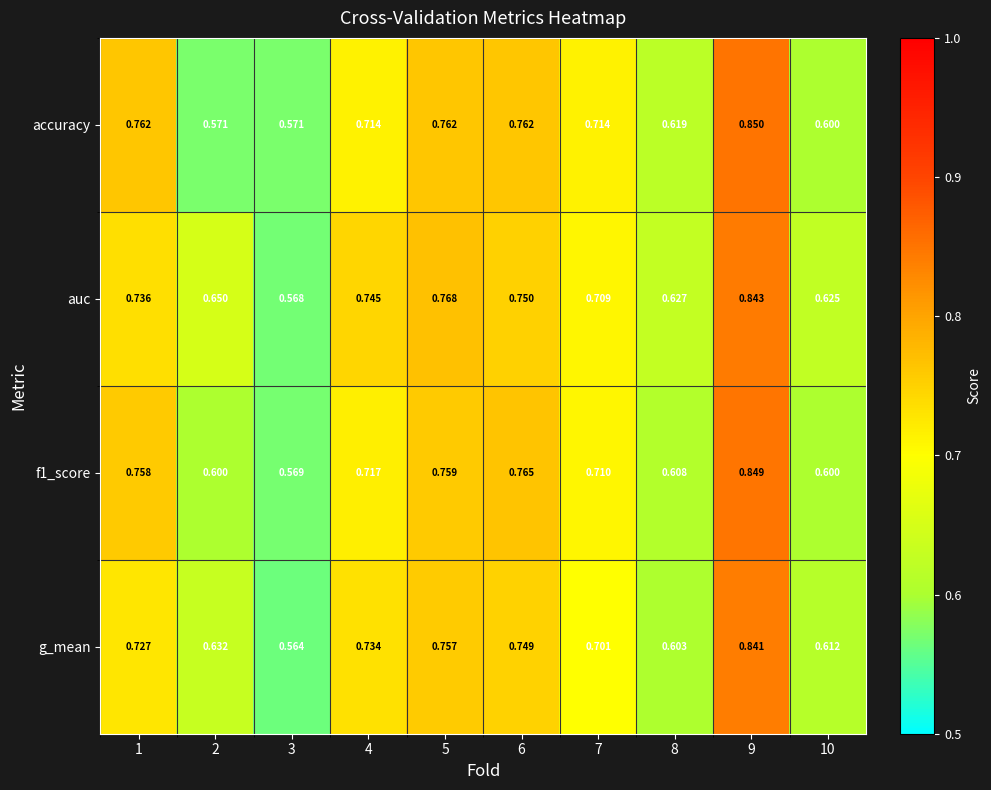

Which series changed the most between 2 and 8?

accuracy